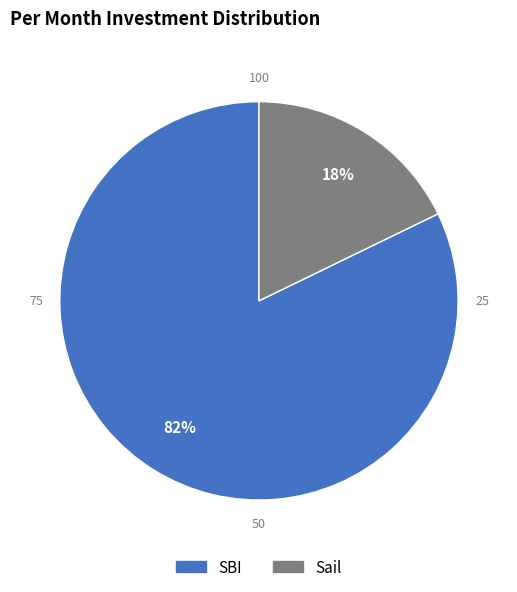

Is SBI the majority of the pie?

Yes